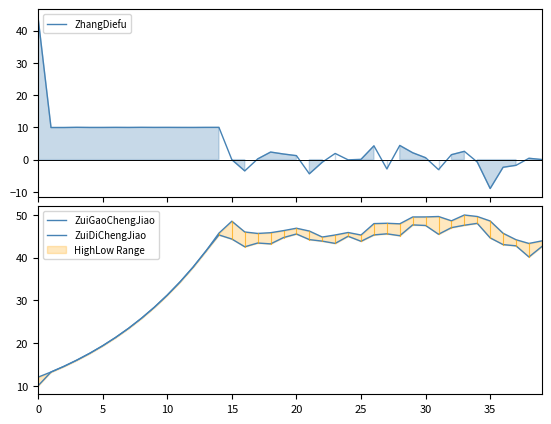

Which label corresponds to the largest value in the chart?

33